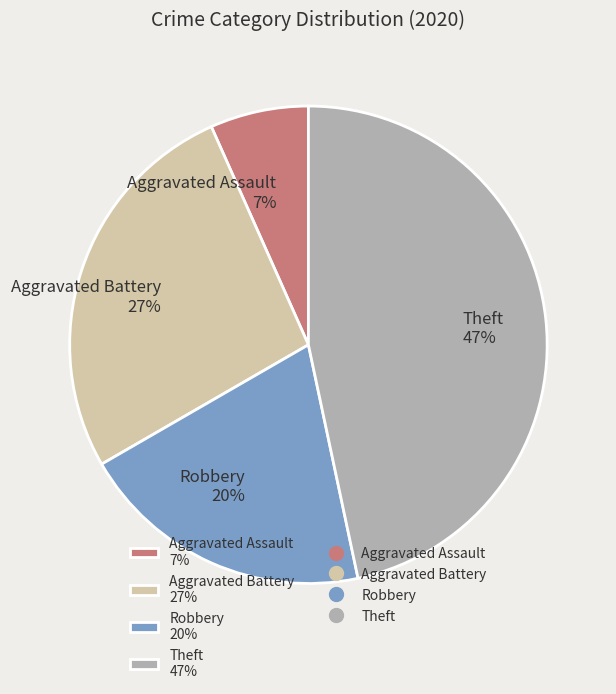

To the nearest percent, what portion does Robbery represent?

20%